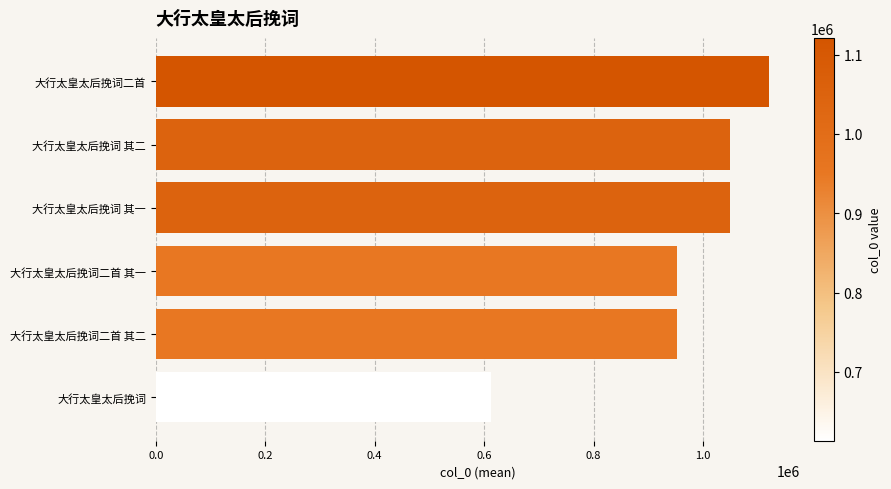

What is the sum of all values?

5738964.0